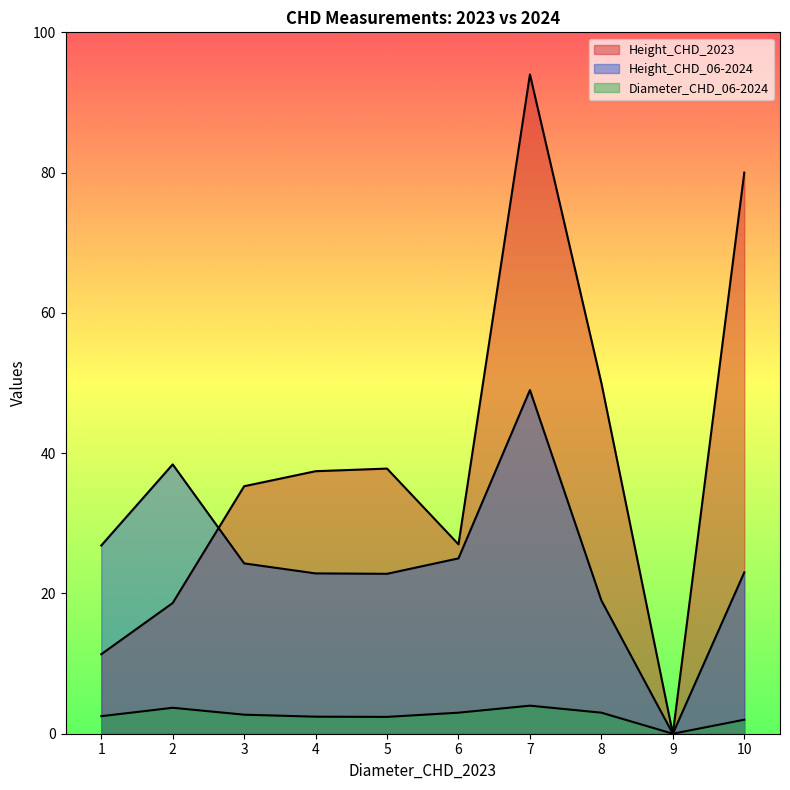

How many series are shown in this chart?

3